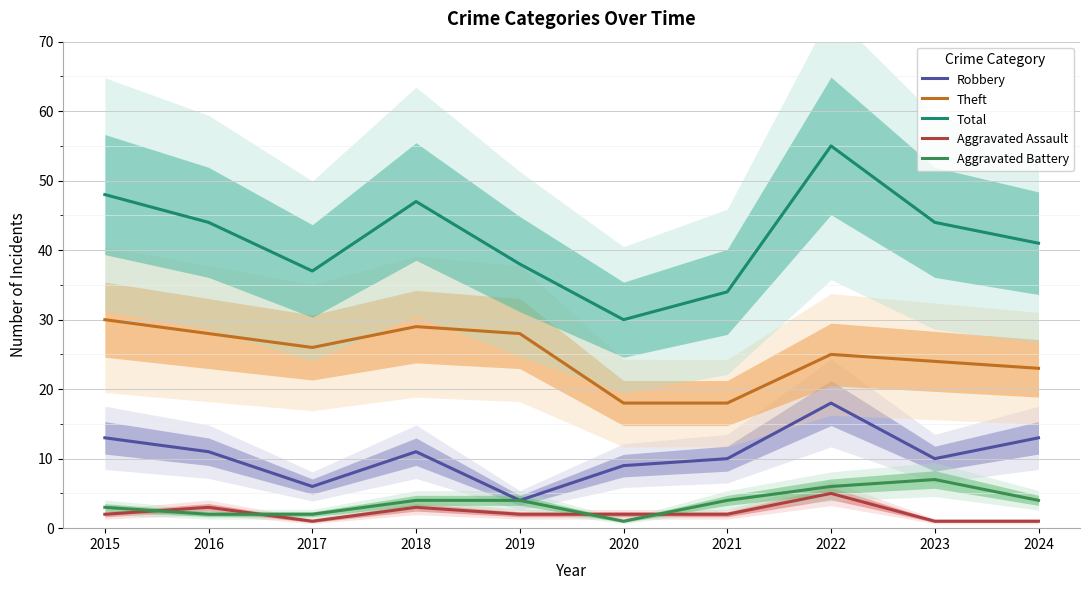

At which label does Robbery first exceed 11?

2015